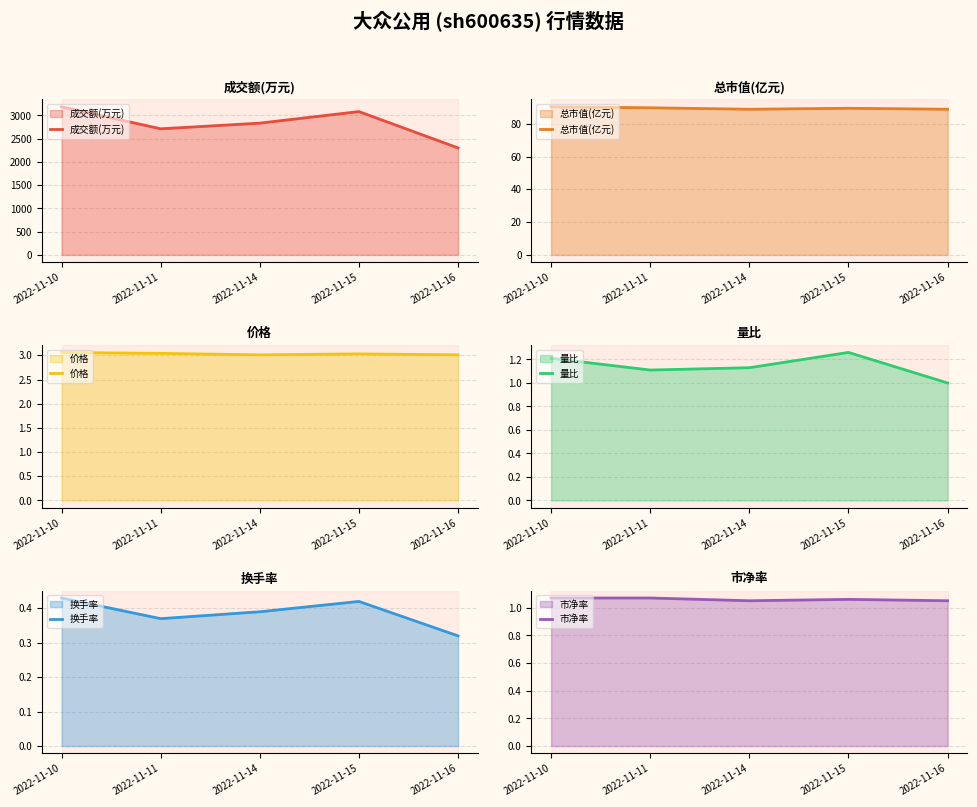

At which label is 量比 closest to 1?

2022-11-16